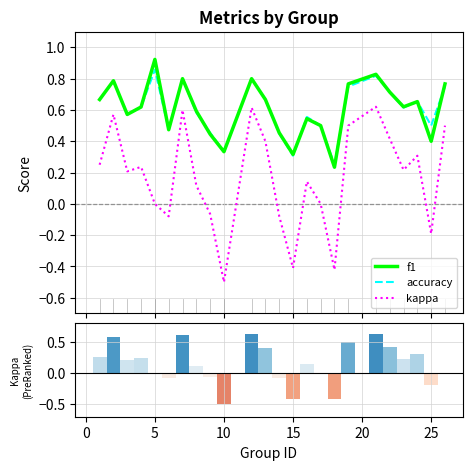

Which series has the largest range (max minus min)?

kappa